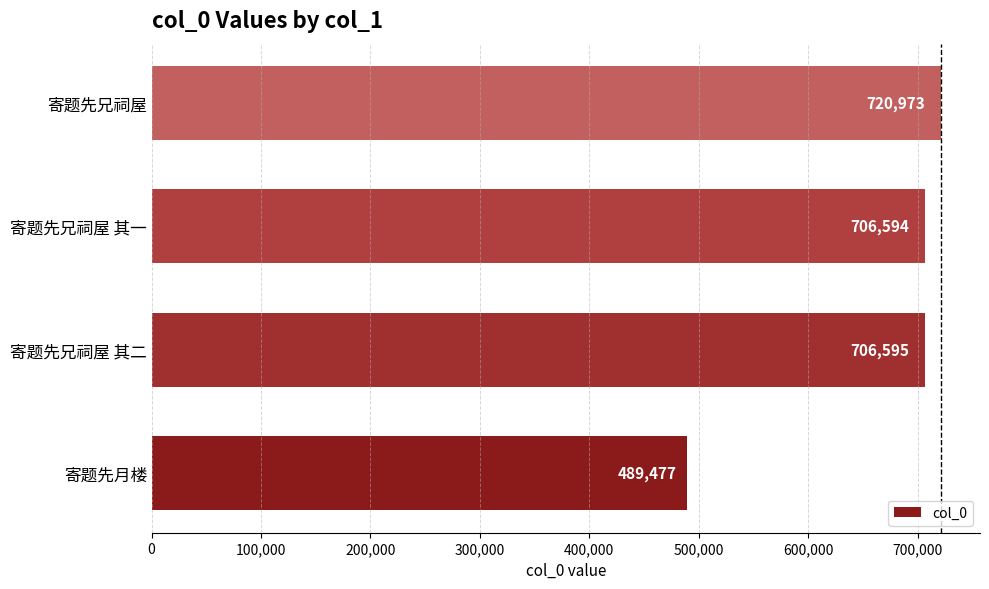

What is the difference between the maximum and second lowest values?

14379